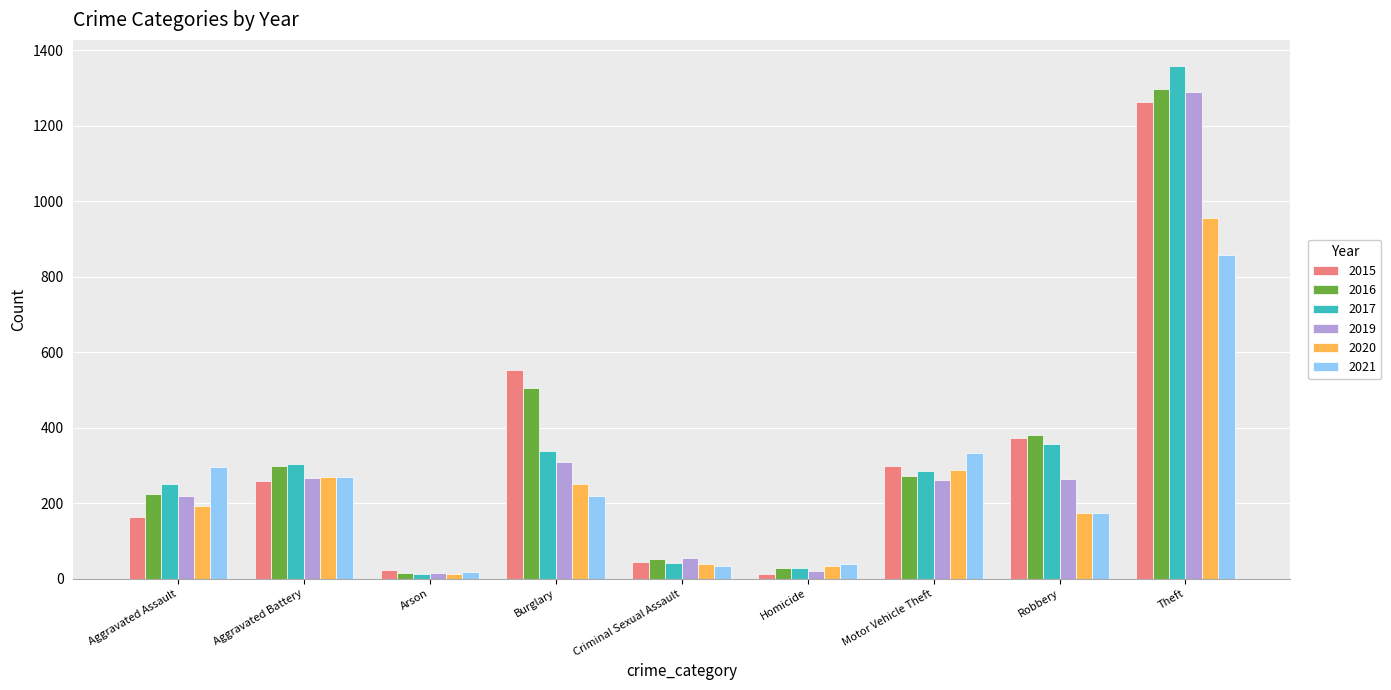

At which category does the chart reach its peak across all series?

Theft